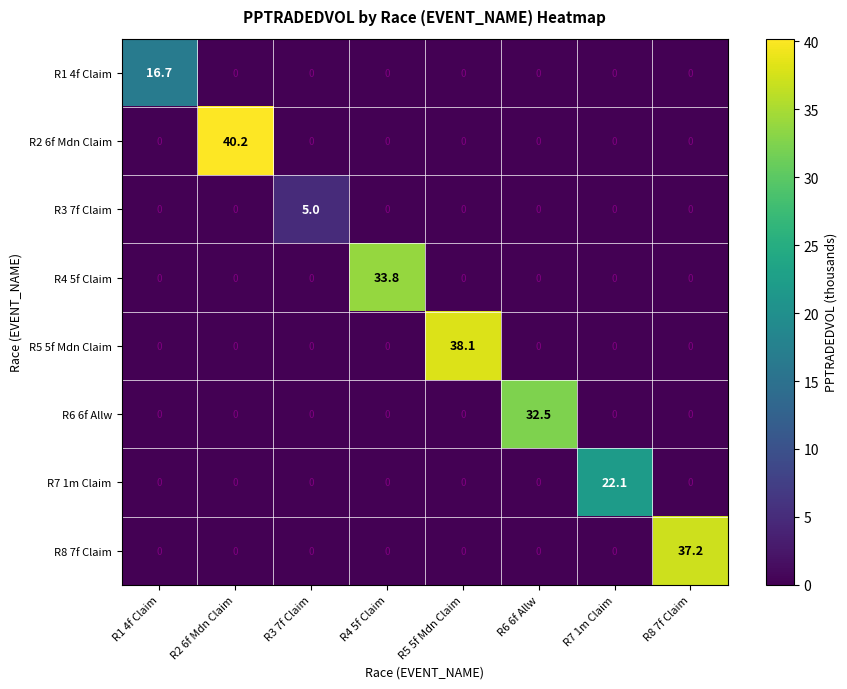

Which series has the widest spread of values?

R2 6f Mdn Claim